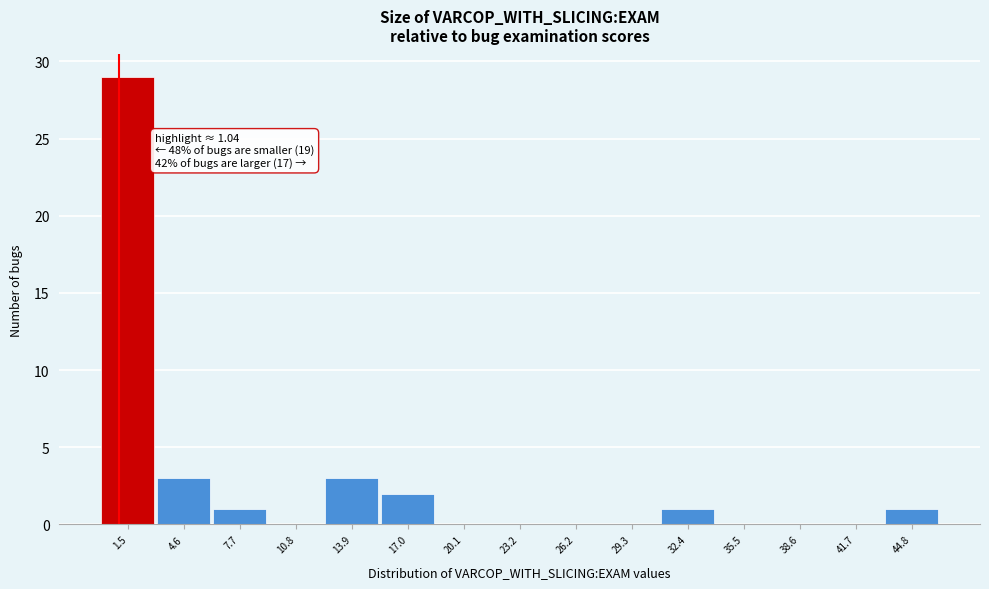

Which range on the x-axis has the tallest bar?

0.0 to 3.0